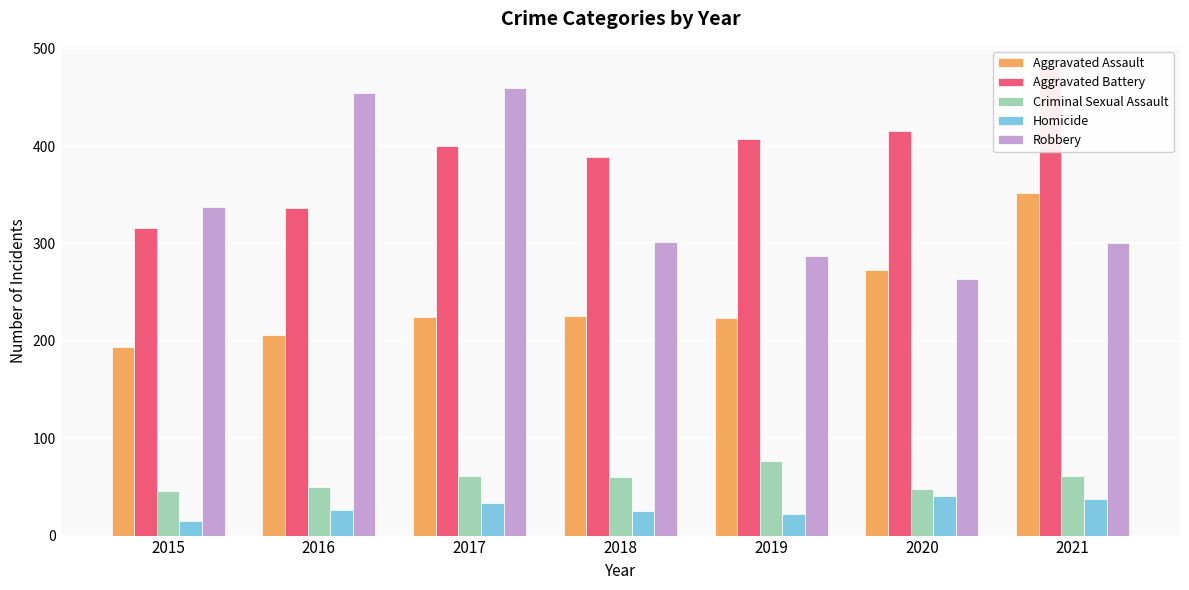

What is the difference between the highest and lowest values at 2016?

428